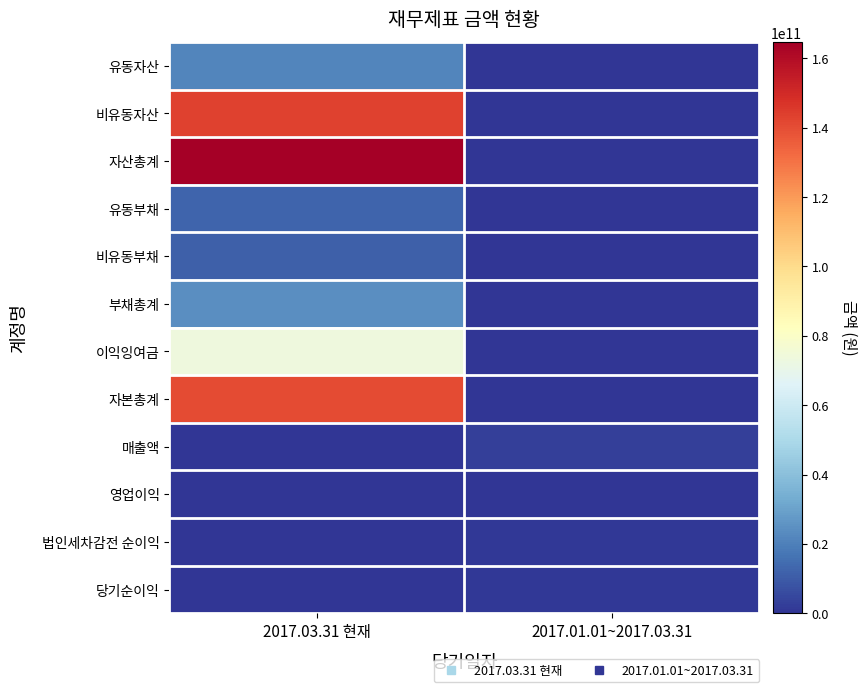

Reading right to left, extract all data points from this chart.

유동자산: 2017.01.01~2017.03.31=0	2017.03.31 현재=21310679579
비유동자산: 2017.01.01~2017.03.31=0	2017.03.31 현재=143335390847
자산총계: 2017.01.01~2017.03.31=0	2017.03.31 현재=164646070426
유동부채: 2017.01.01~2017.03.31=0	2017.03.31 현재=12586900735
비유동부채: 2017.01.01~2017.03.31=0	2017.03.31 현재=11529895797
부채총계: 2017.01.01~2017.03.31=0	2017.03.31 현재=24116796532
이익잉여금: 2017.01.01~2017.03.31=0	2017.03.31 현재=73765231655
자본총계: 2017.01.01~2017.03.31=0	2017.03.31 현재=140529273894
매출액: 2017.01.01~2017.03.31=3050665700	2017.03.31 현재=0
영업이익: 2017.01.01~2017.03.31=253748104	2017.03.31 현재=0
법인세차감전 순이익: 2017.01.01~2017.03.31=904745399	2017.03.31 현재=0
당기순이익: 2017.01.01~2017.03.31=718681917	2017.03.31 현재=0